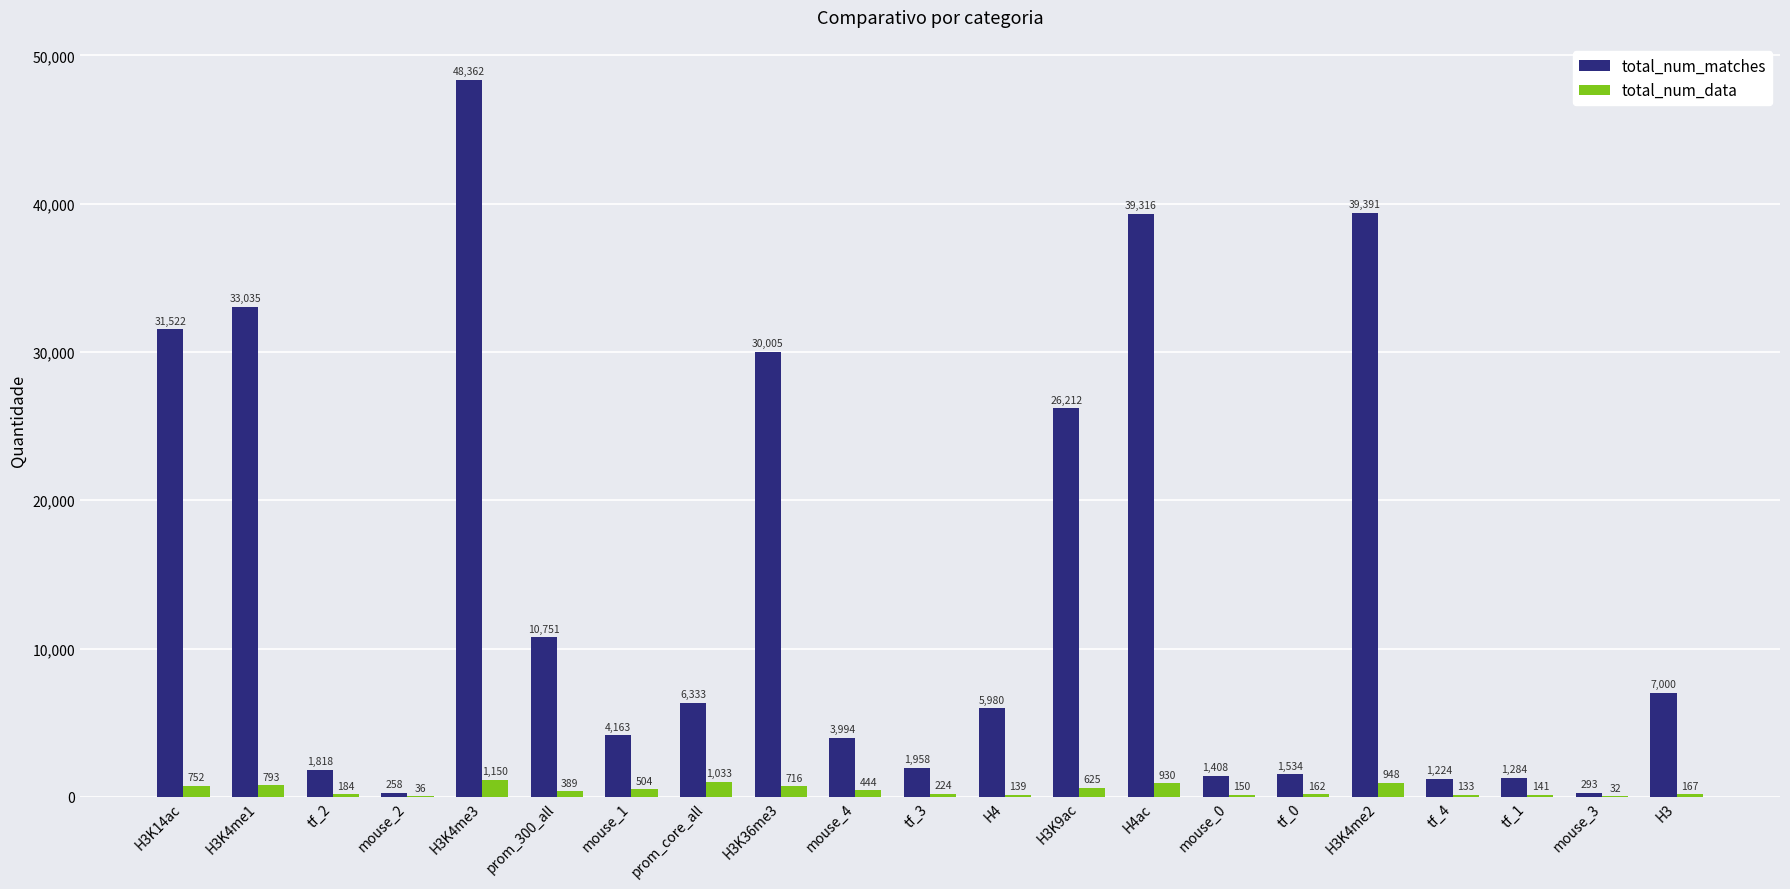

What is the sum of all total_num_data values?

9652